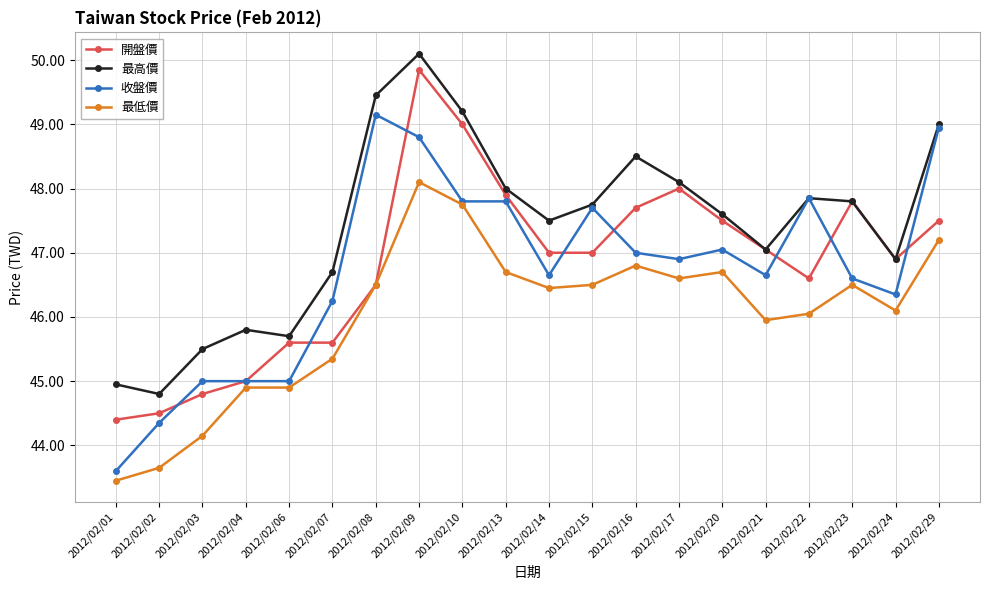

True or false: 開盤價 has more than 0 interior local peaks.

True